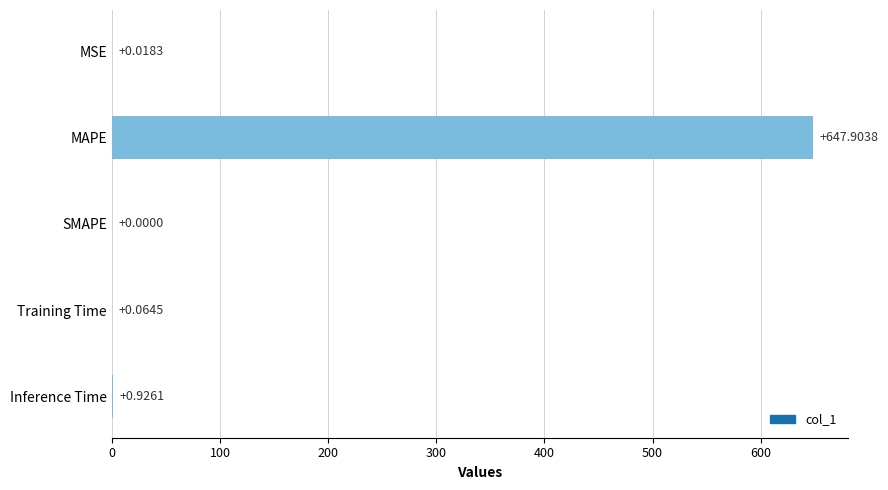

Which label corresponds to the largest value in the chart?

MAPE